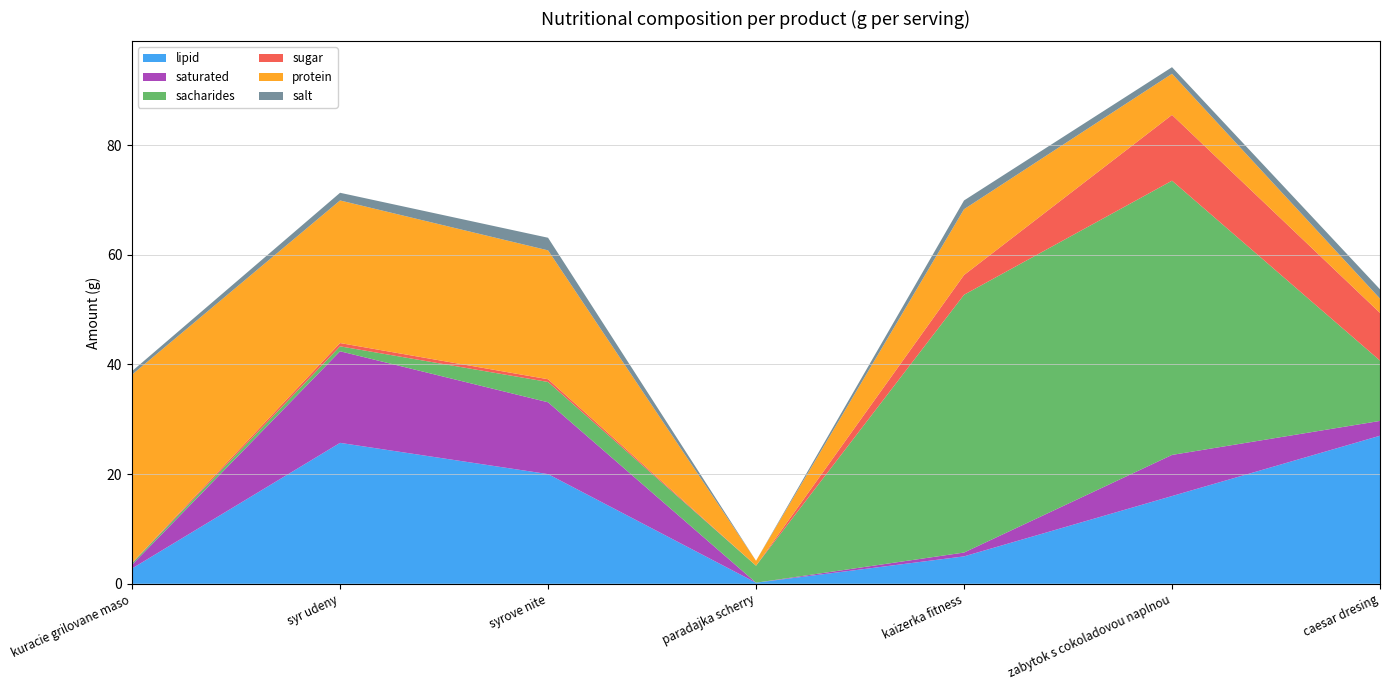

Reading left to right, extract all data points from this chart.

lipid: 2.8	25.7	20.0	0.2	5.0	16.0	27.0
saturated: 0.7	16.7	13.1	0.0	0.7	7.5	2.7
sacharides: 0.3	0.9	3.7	3.1	47.0	50.0	11.0
sugar: 0.1	0.6	0.5	0.0	3.6	12.0	8.7
protein: 34.3	26.0	23.5	0.9	12.0	7.5	2.6
salt: 0.6	1.4	2.3	0.0	1.6	1.2	1.7